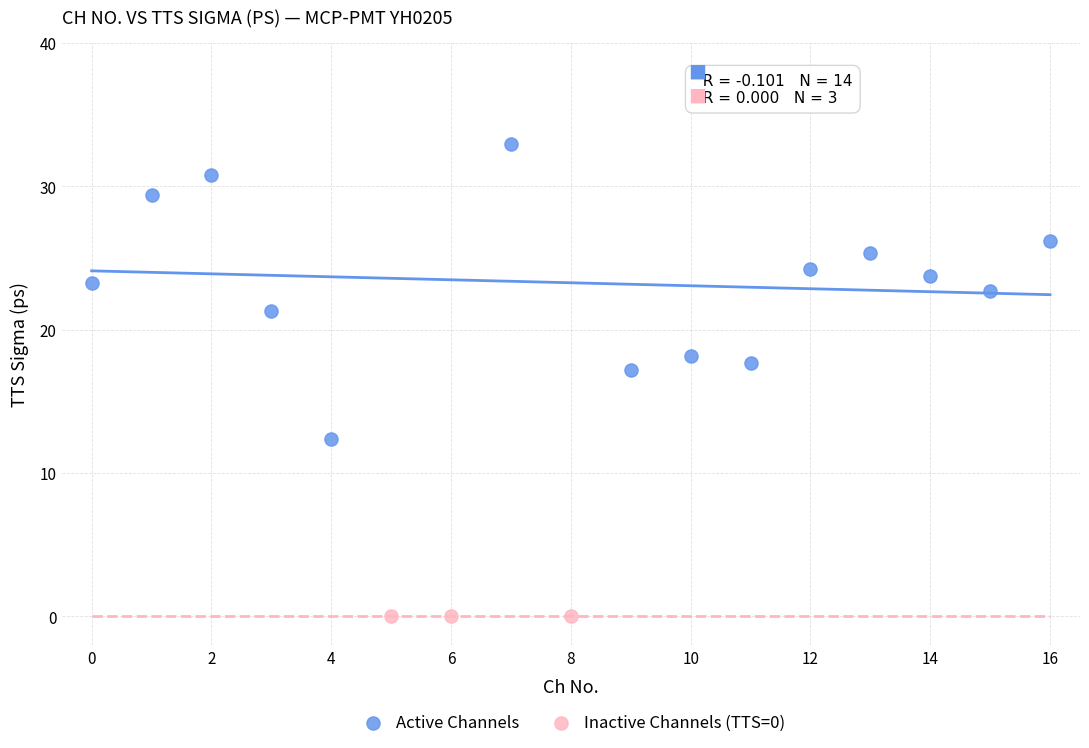

Which series reaches the minimum Y coordinate?

Inactive Channels (TTS=0)